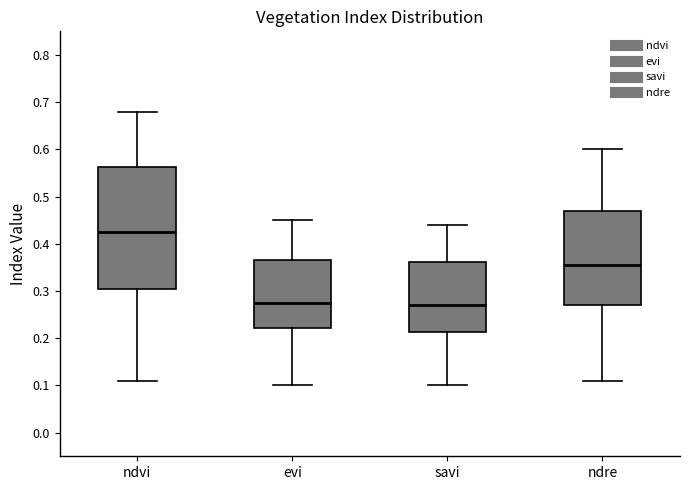

Which box has the highest median line?

ndvi